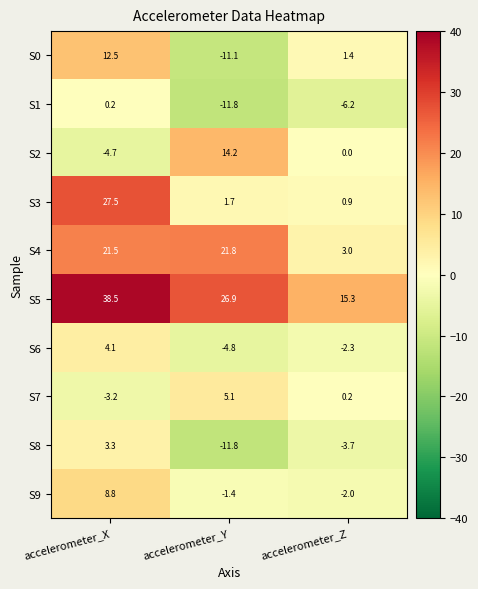

Reading left to right, what are all the values shown in this chart?

S0: accelerometer_X=12.5	accelerometer_Y=-11.1	accelerometer_Z=1.4
S1: accelerometer_X=0.2	accelerometer_Y=-11.8	accelerometer_Z=-6.2
S2: accelerometer_X=-4.7	accelerometer_Y=14.2	accelerometer_Z=0.0
S3: accelerometer_X=27.5	accelerometer_Y=1.7	accelerometer_Z=0.9
S4: accelerometer_X=21.5	accelerometer_Y=21.8	accelerometer_Z=3.0
S5: accelerometer_X=38.5	accelerometer_Y=26.9	accelerometer_Z=15.3
S6: accelerometer_X=4.1	accelerometer_Y=-4.8	accelerometer_Z=-2.3
S7: accelerometer_X=-3.2	accelerometer_Y=5.1	accelerometer_Z=0.2
S8: accelerometer_X=3.3	accelerometer_Y=-11.8	accelerometer_Z=-3.7
S9: accelerometer_X=8.8	accelerometer_Y=-1.4	accelerometer_Z=-2.0